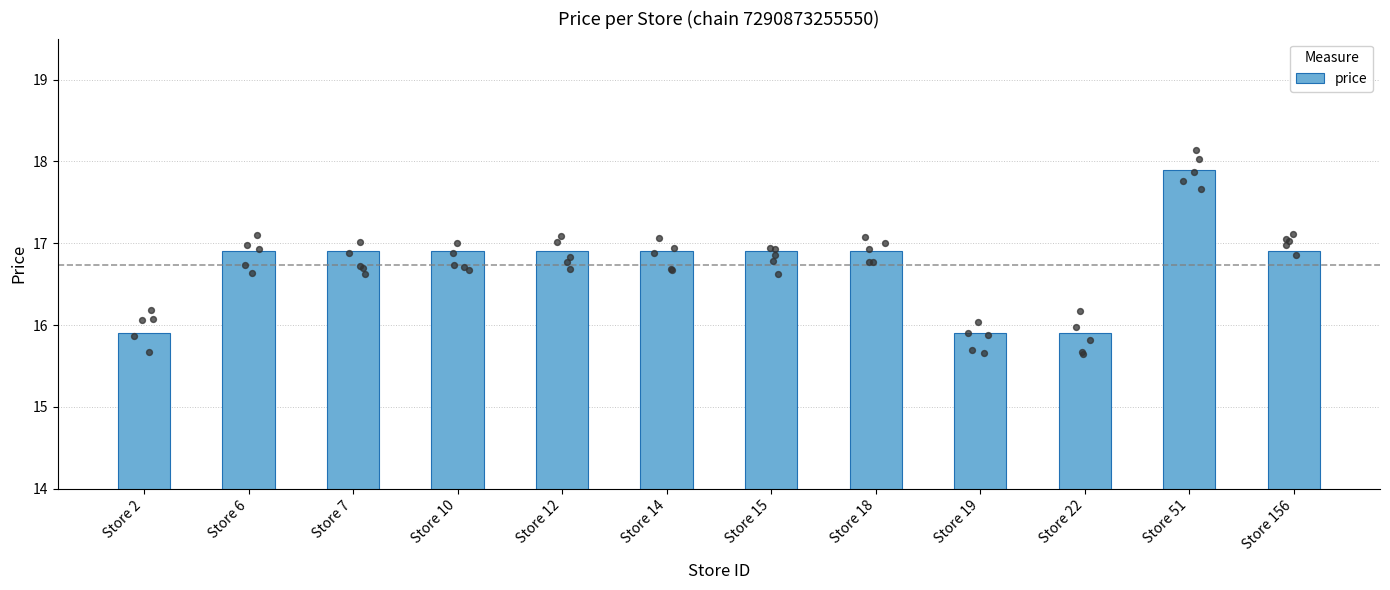

Between Store 6 and Store 2, which is larger?

Store 6